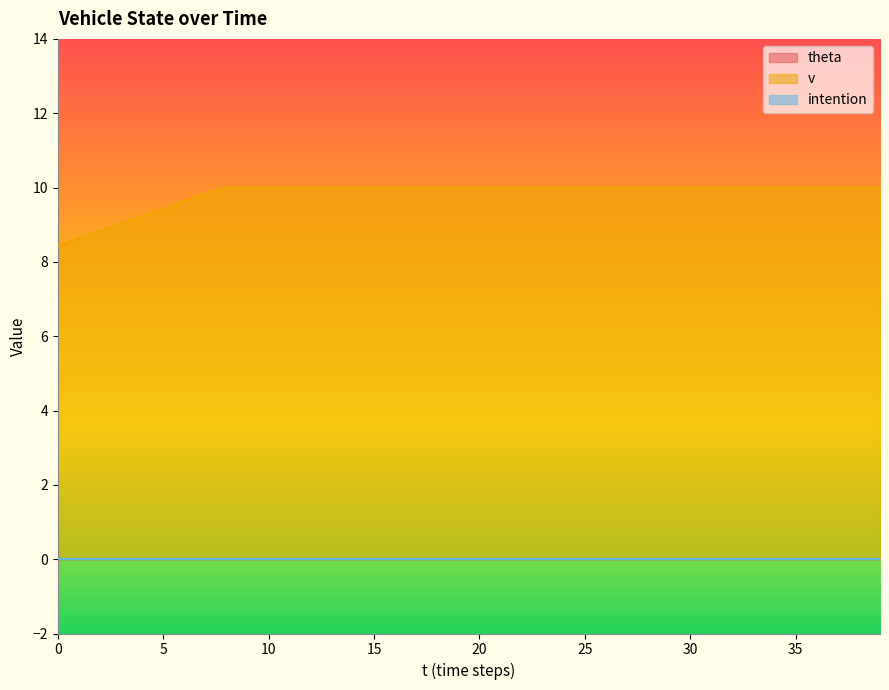

At which category is the sum across all series the highest?

8